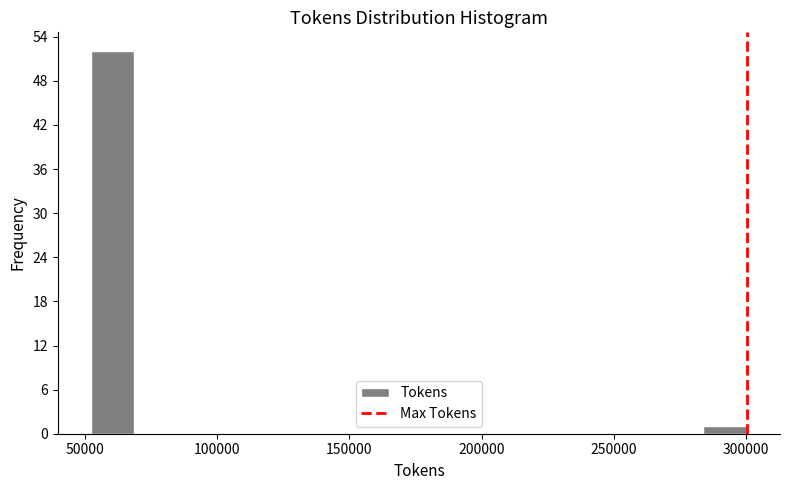

Around what value on the x-axis is the tallest bar? Give the approximate position of its centre, as read against the axis.

60000